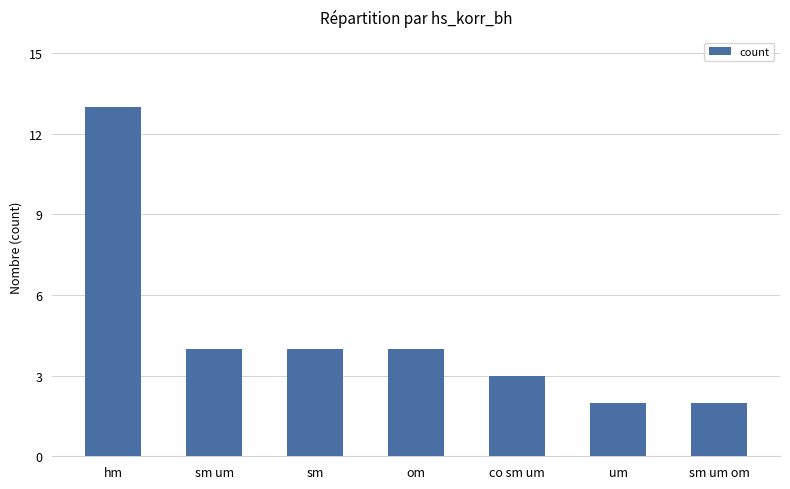

Does the chart contain any negative values?

No